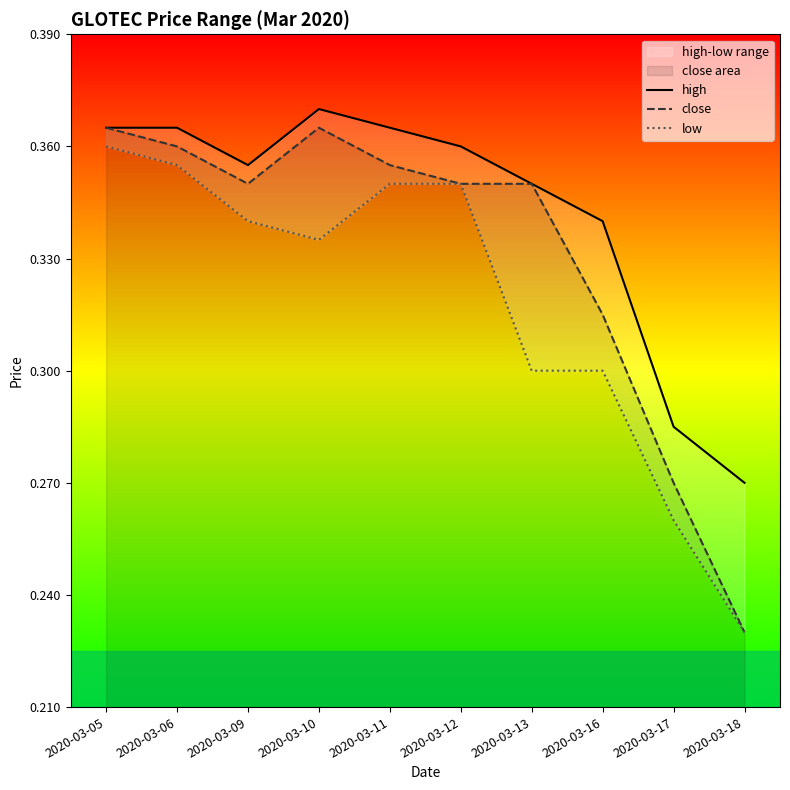

At which category is the sum across all series the highest?

2020-03-05